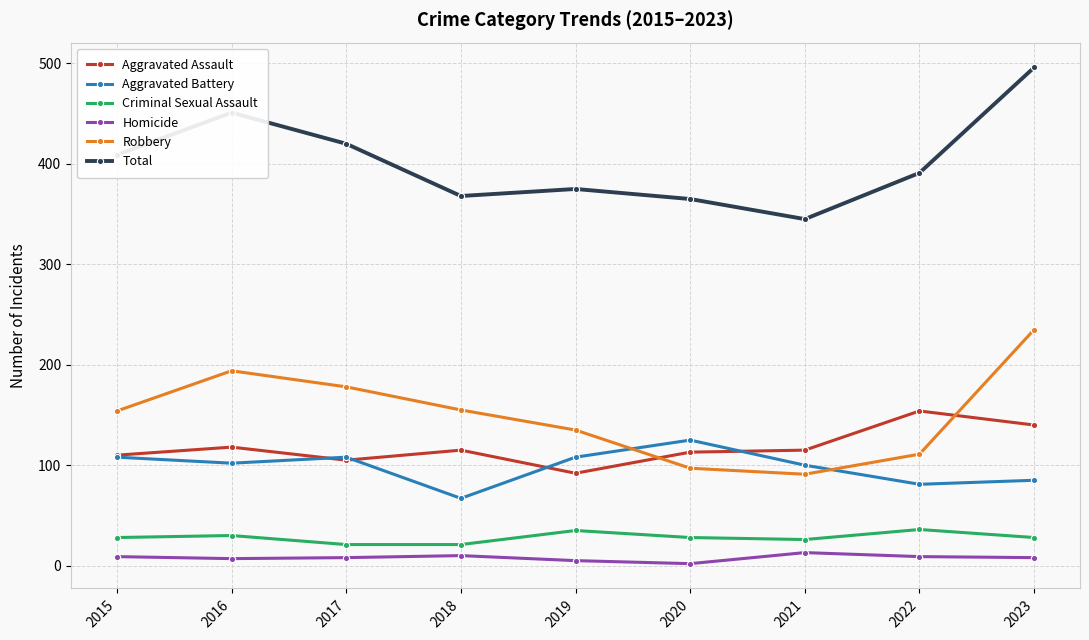

What value does the Criminal Sexual Assault series have at 2016, to the nearest 5?

30